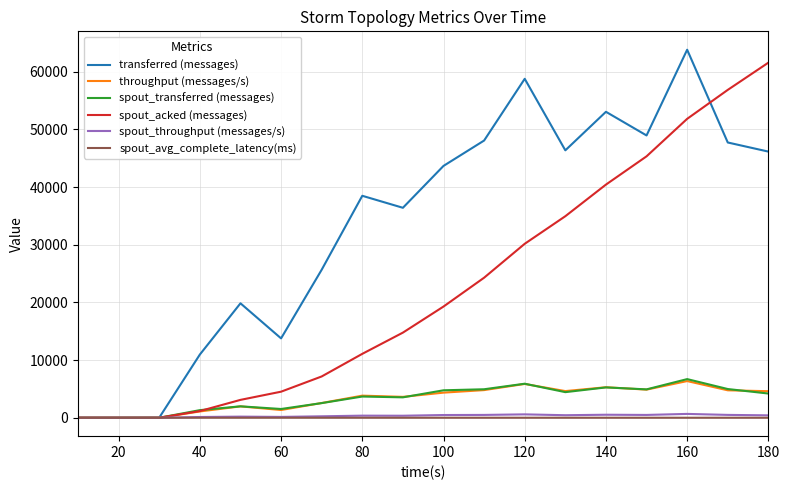

Which series has the largest total across all categories?

transferred (messages)